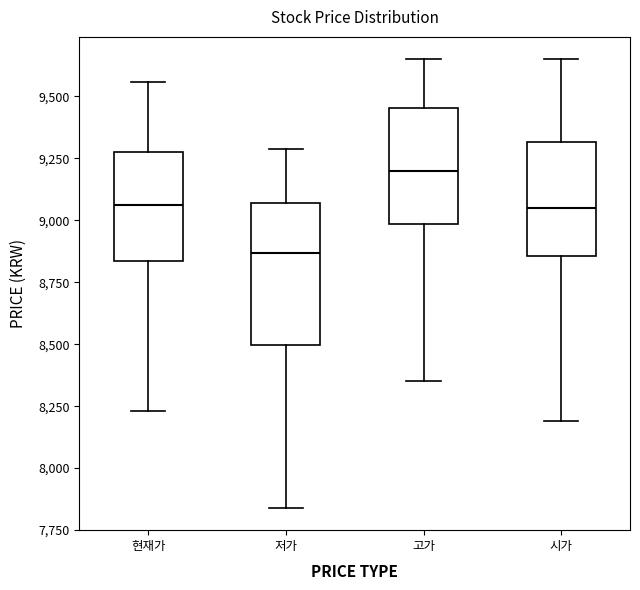

Comparing the boxes themselves (not the whiskers), which one is the tallest?

저가